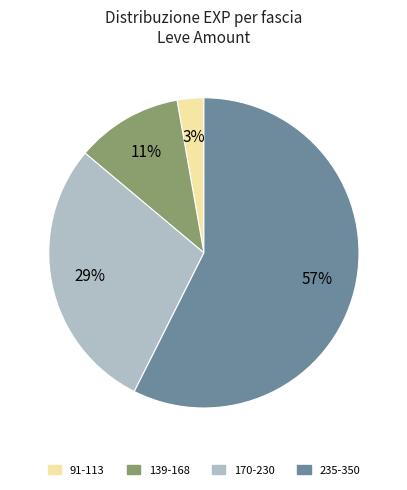

Is there any slice that represents more than half of the pie?

Yes